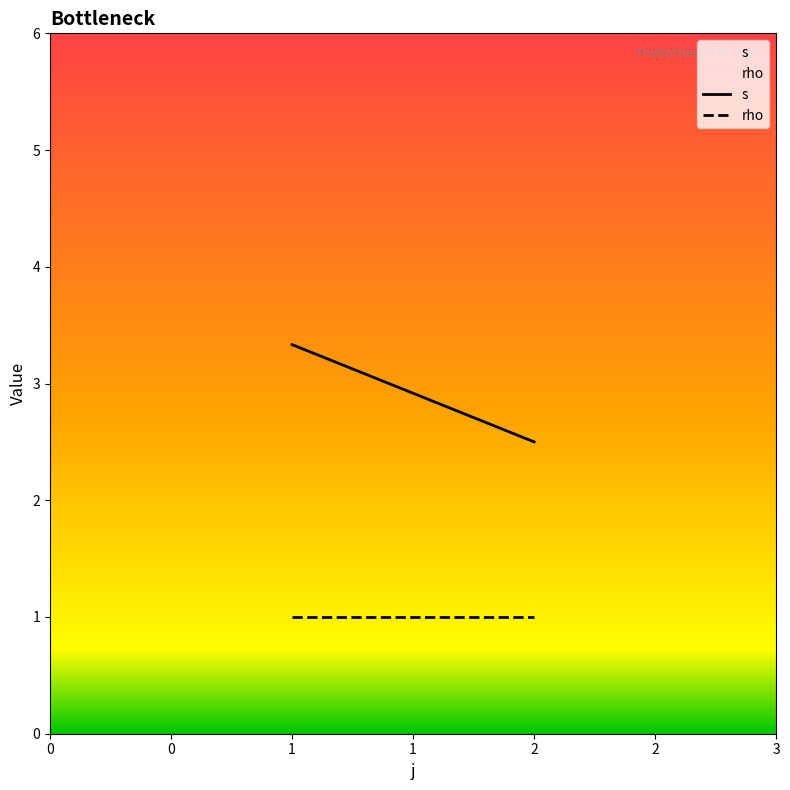

Between 1 and 2, which is larger?

1